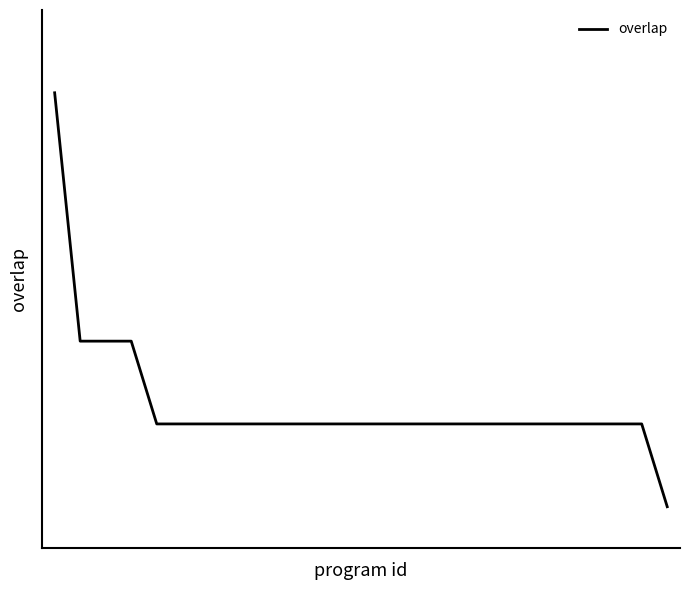

Does the chart have visible grid lines?

No